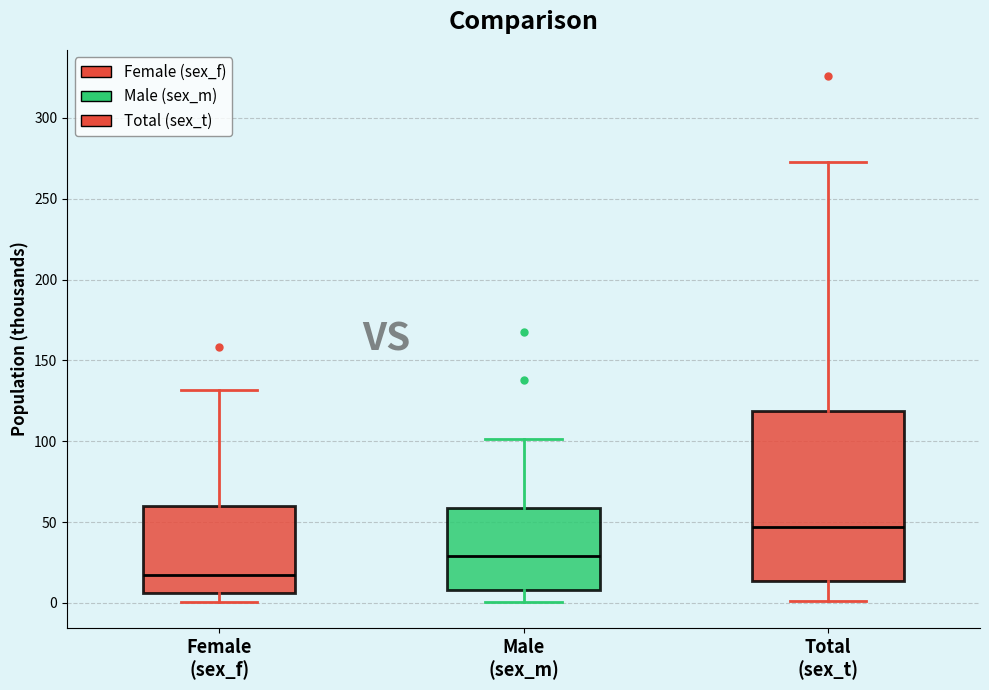

Which box is the tallest, from its lower edge to its upper edge?

Total (sex_t)